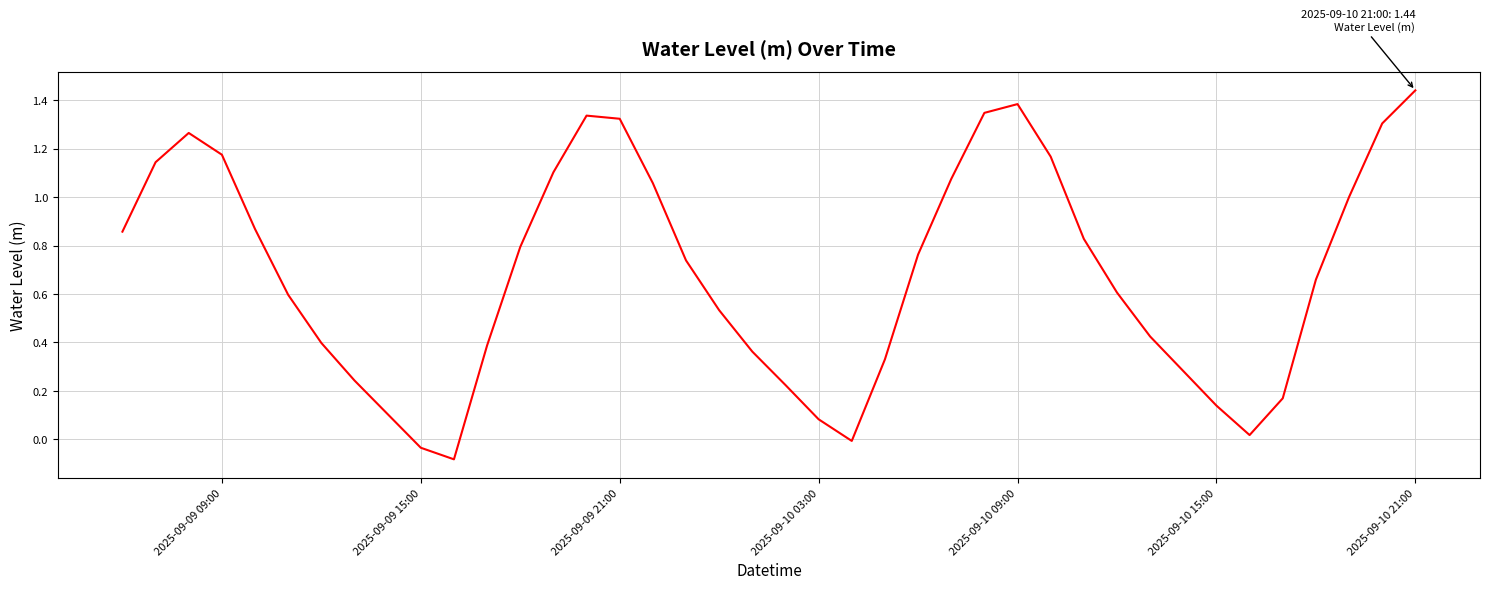

What is the difference between the maximum and minimum values?

1.5